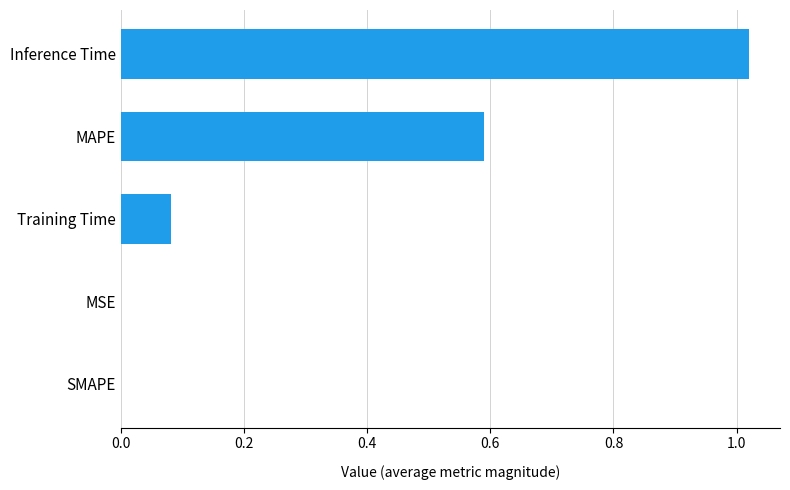

True or false: the data shows 0.0 at SMAPE.

True